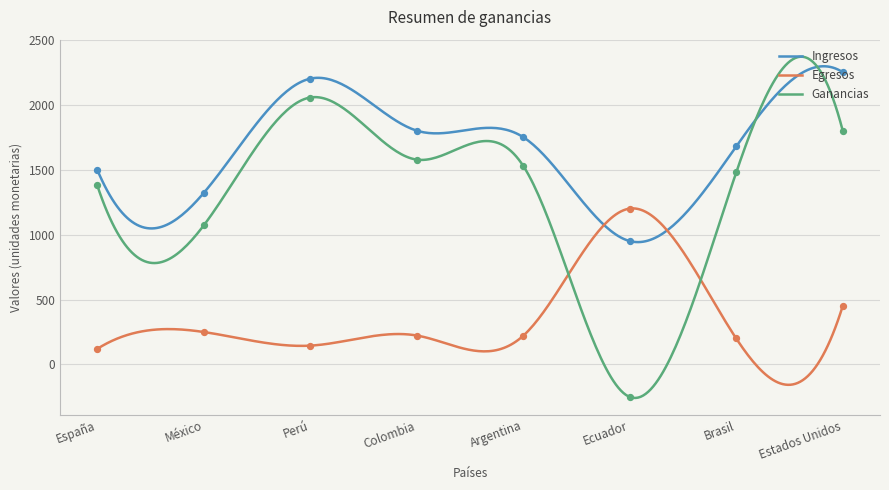

What are all the series names shown in the legend?

Ingresos, Egresos, Ganancias